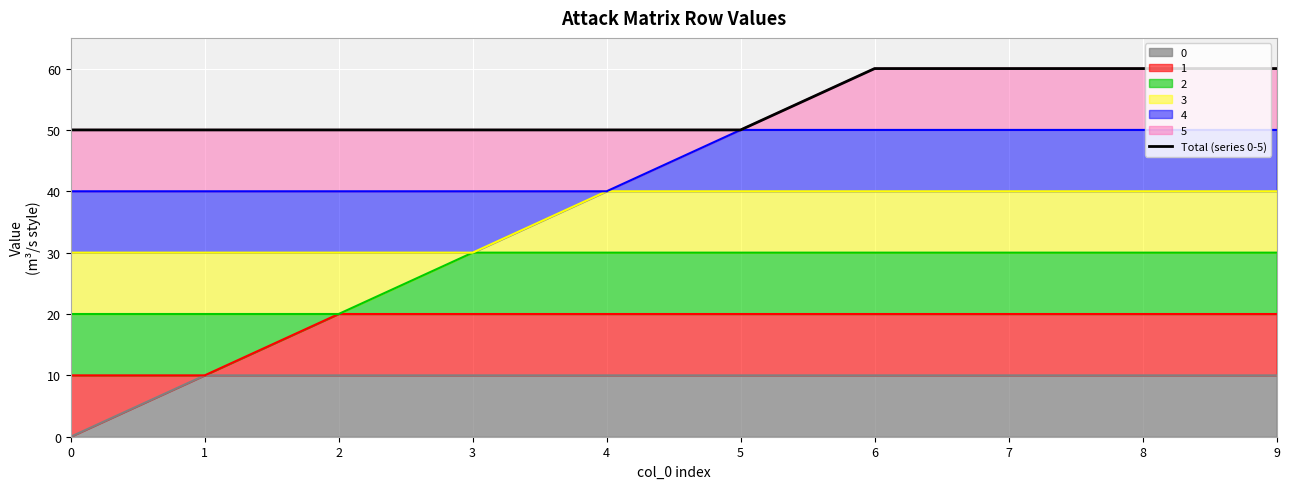

Read the value at 6.

60